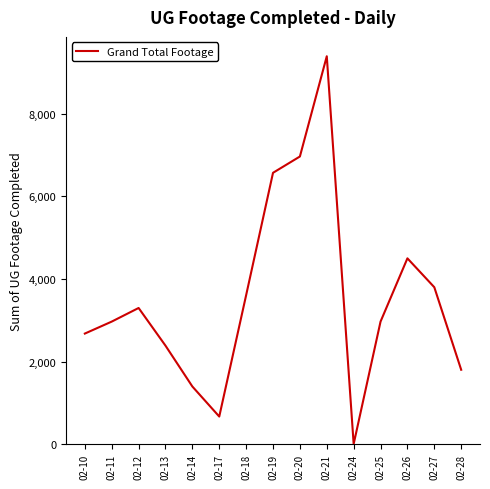

Reading left to right, extract all data points from this chart.

02-10=2677	02-11=2967	02-12=3297	02-13=2384	02-14=1394	02-17=666	02-18=3607	02-19=6573	02-20=6968	02-21=9397	02-24=0	02-25=2967	02-26=4500	02-27=3800	02-28=1800